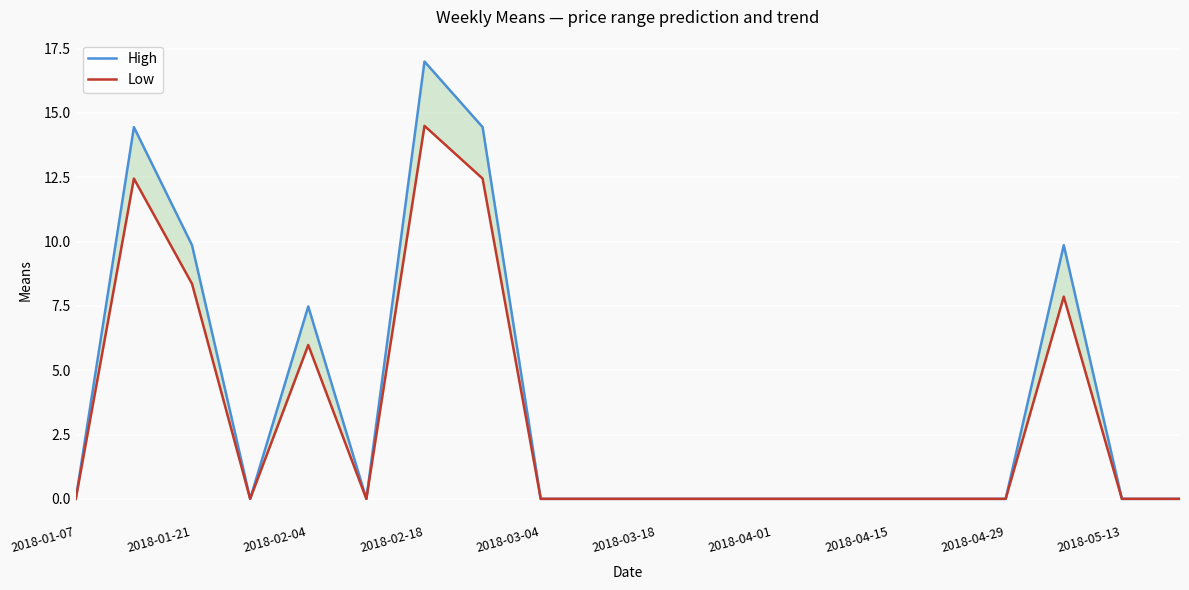

How many categories are shown in the chart?

20